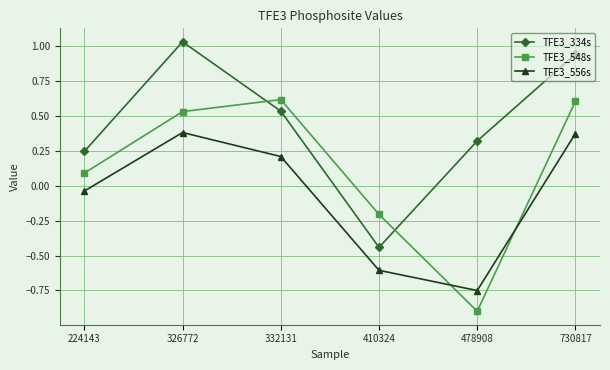

Which label corresponds to the smallest value in the chart?

478908